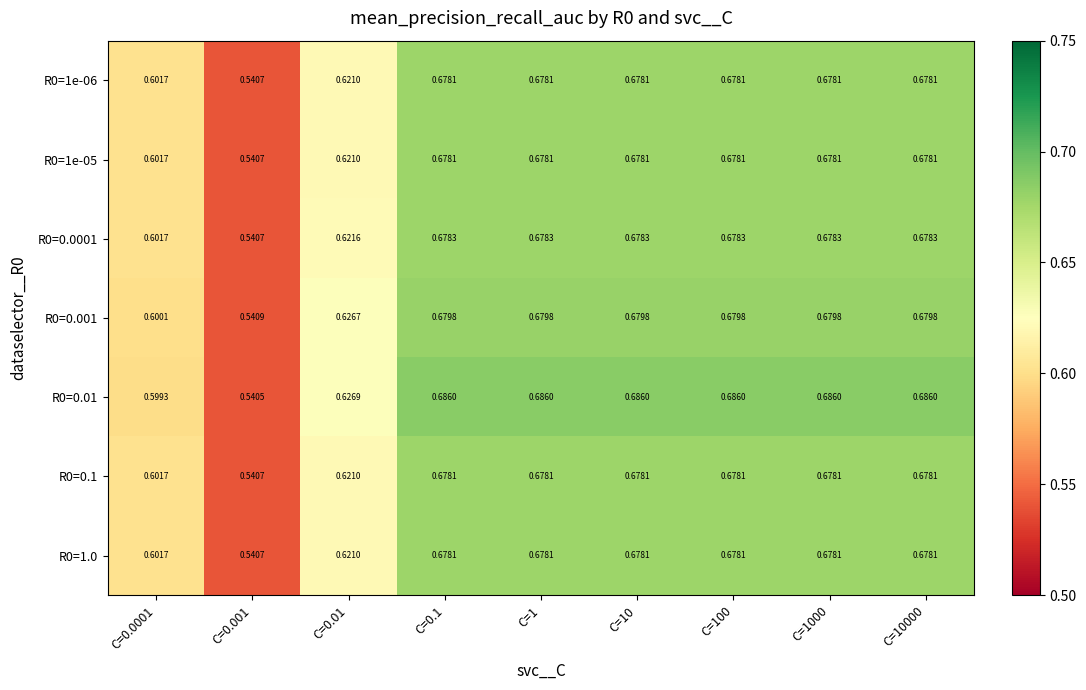

Is the value of R0=1.0 at C=0.0001 greater than the value of R0=1e-05 at C=10?

No